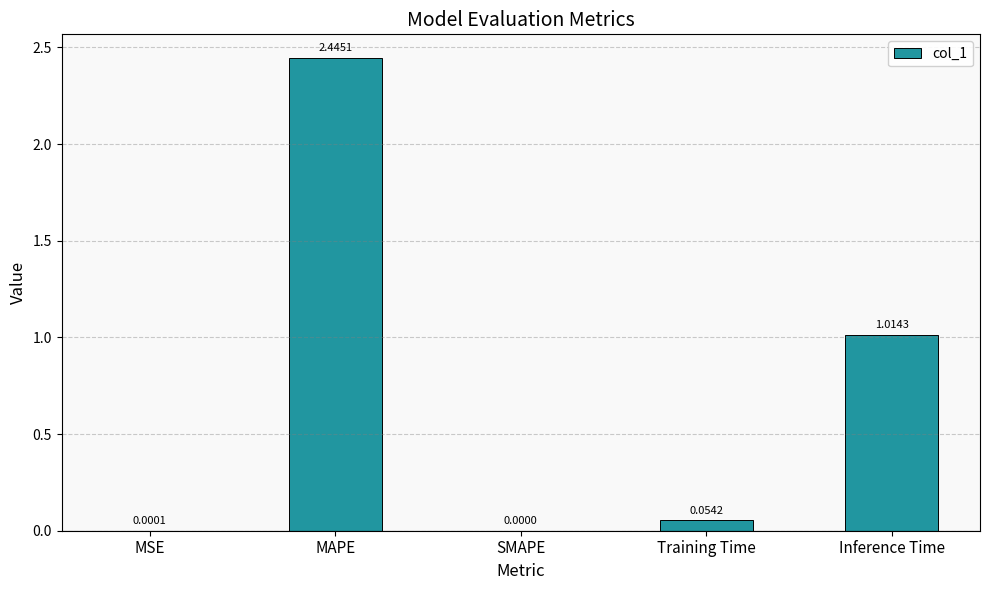

How many series are shown in this chart?

1